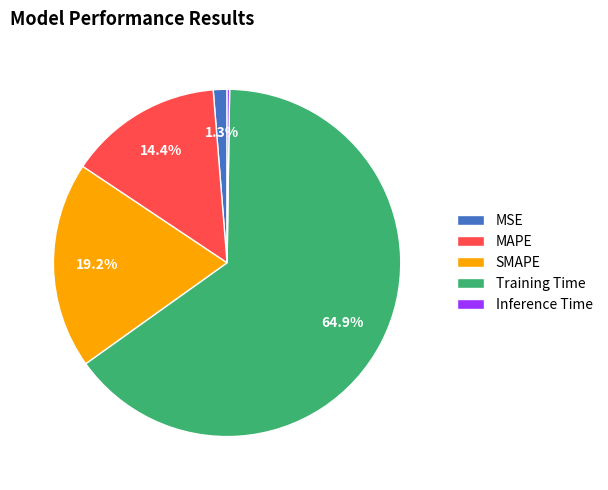

Between MSE and MAPE, which is larger?

MAPE